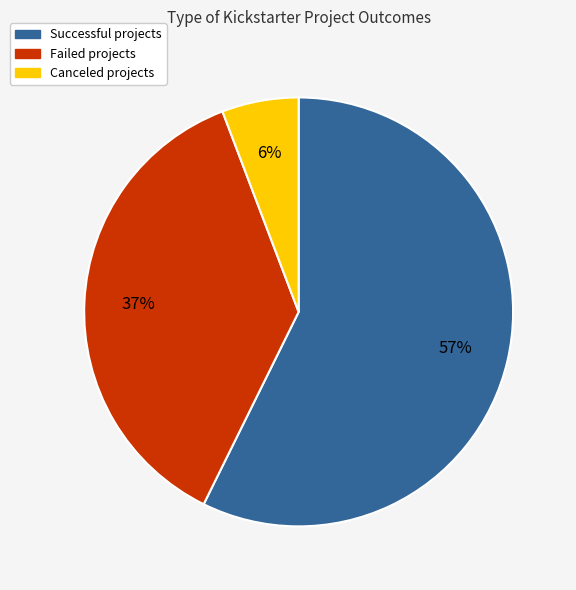

Is there a majority slice in this chart?

Yes